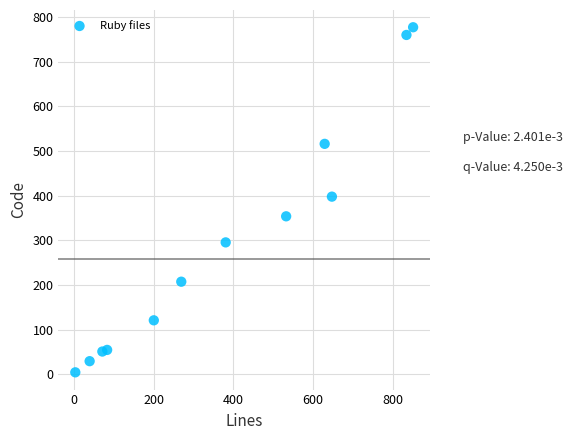

What is the range of Y values (max minus min)?

773.1